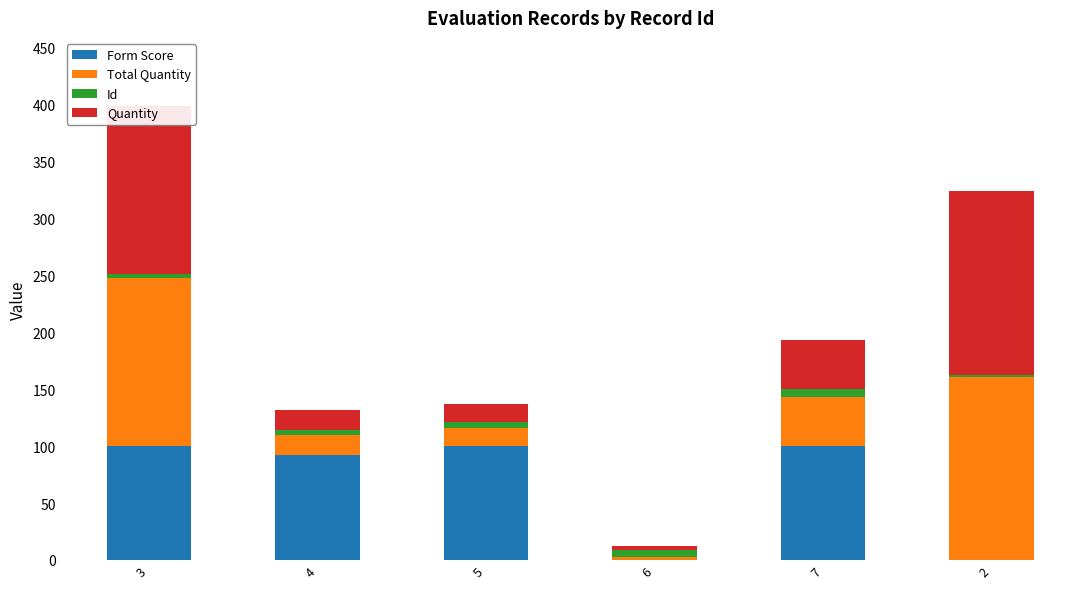

What is the highest value of the Form Score series?

100